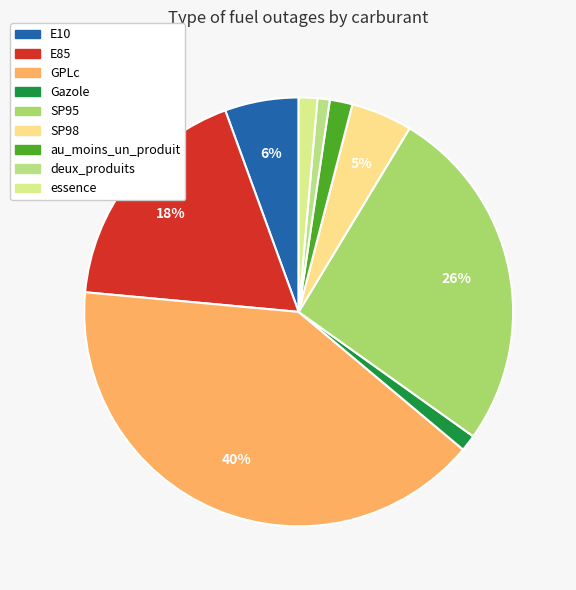

Does any single category account for the majority?

No